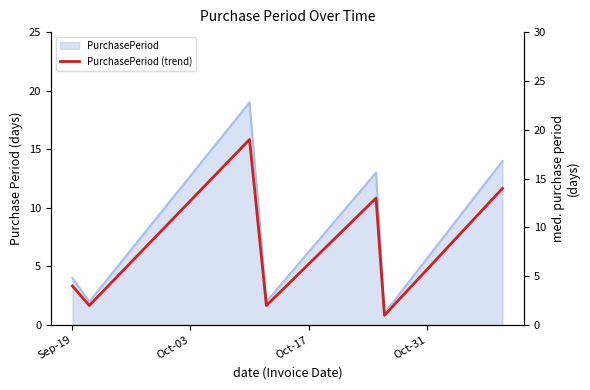

How many points are higher than both their immediate neighbors (excluding endpoints)?

2